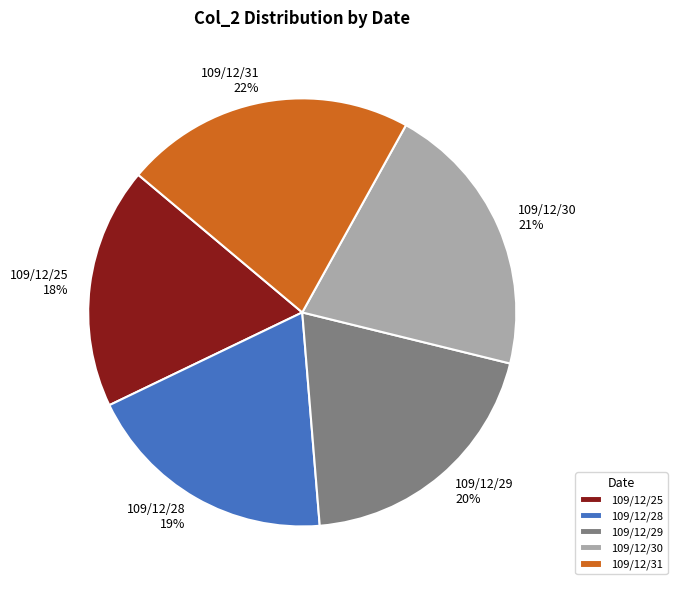

What is the largest slice in the pie chart?

109/12/31